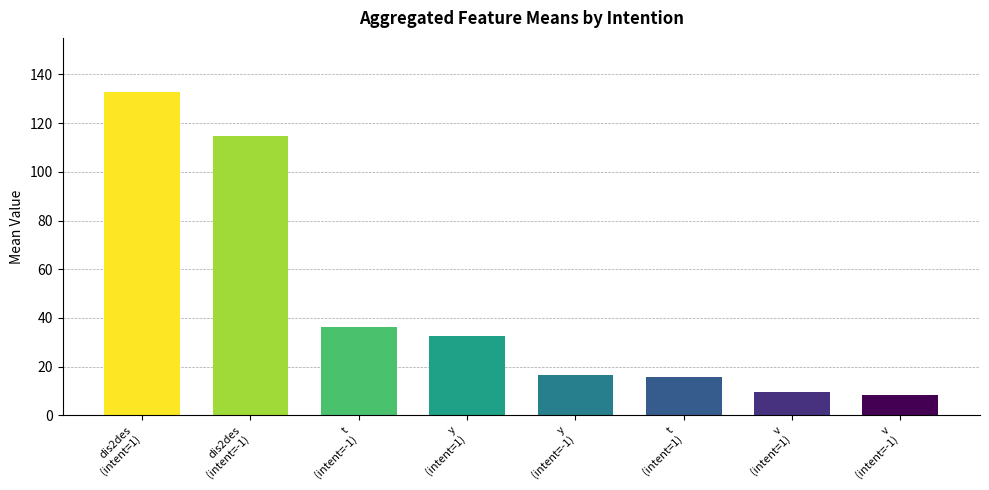

What is the sum of the values at y
(intent=1) and y
(intent=-1)?

49.1